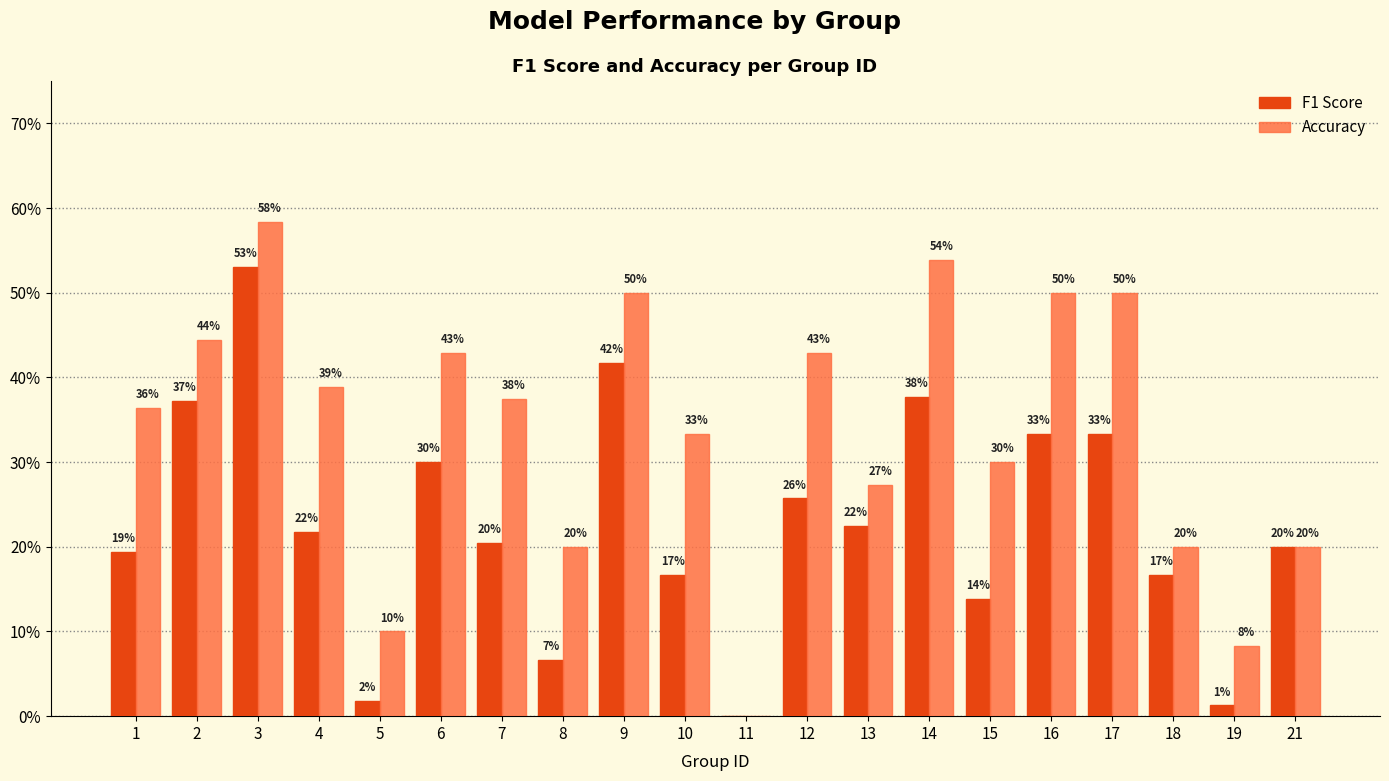

Are the bars grouped side by side (vs. stacked)?

Yes